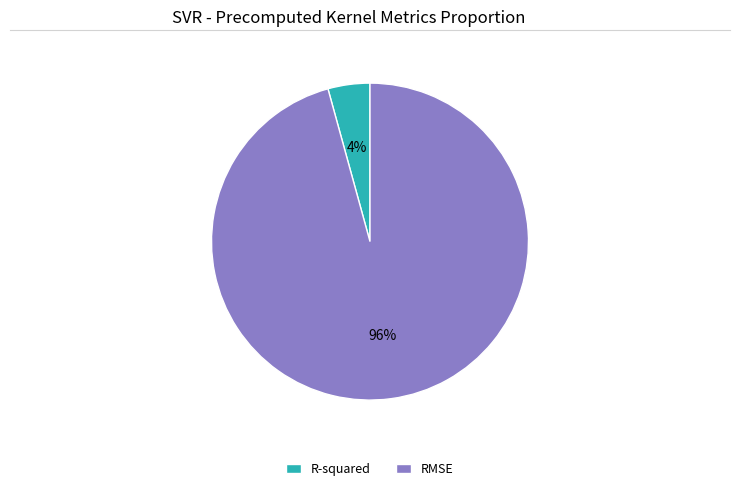

To the nearest percent, what percentage of the pie is RMSE?

96%